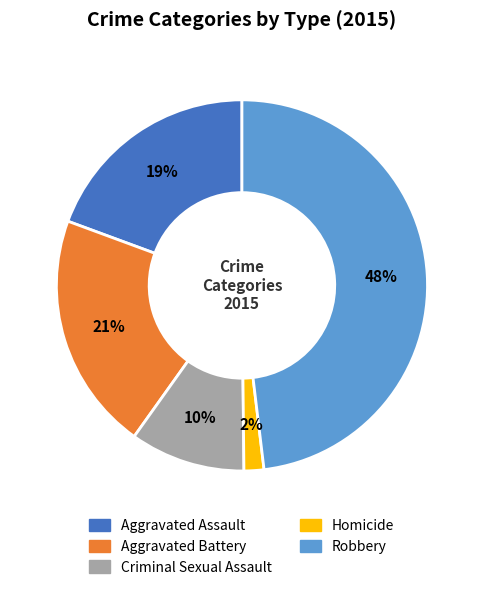

True or false: Robbery accounts for 48% of the total.

True